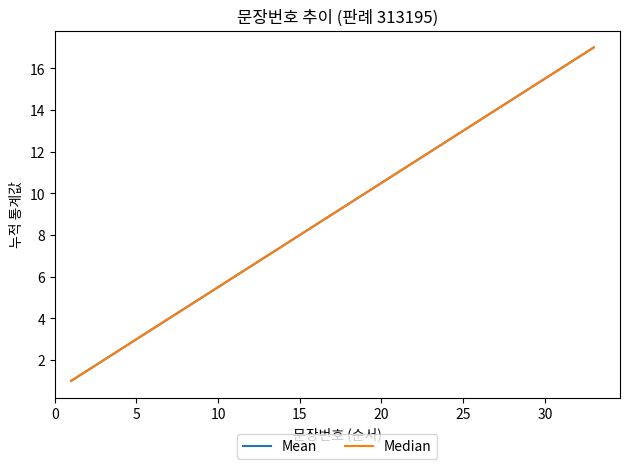

Does the chart have visible grid lines?

No